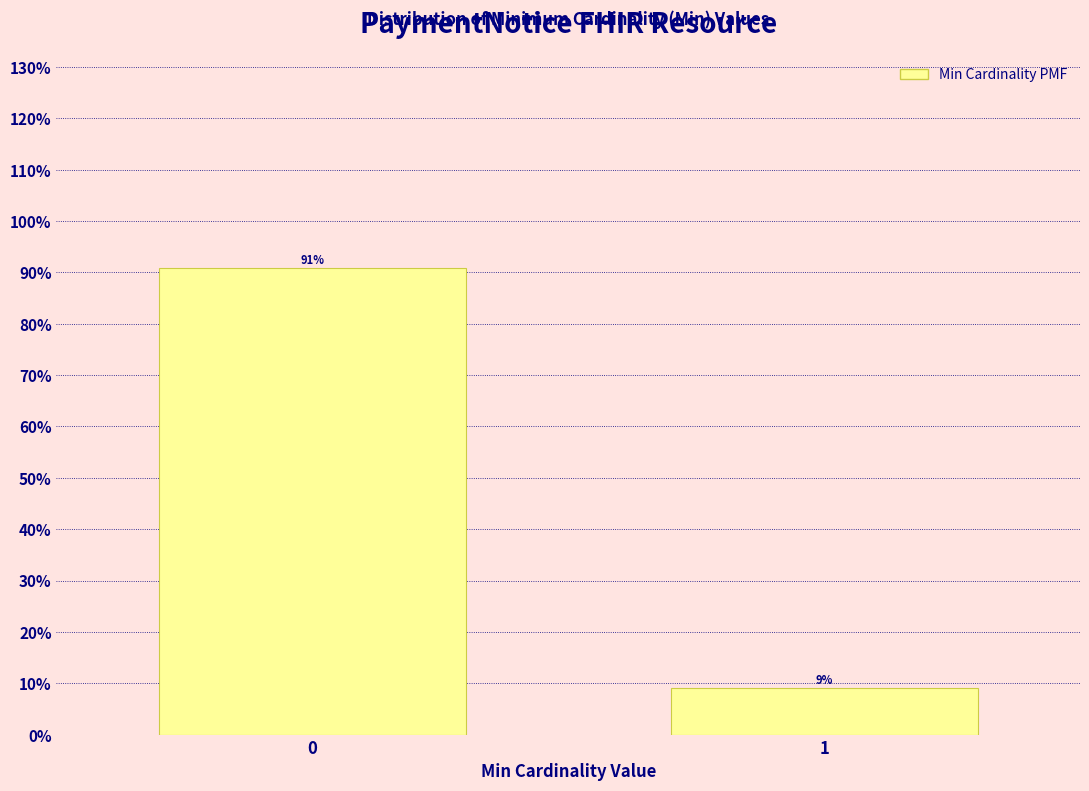

Read the value at 1.

9.1